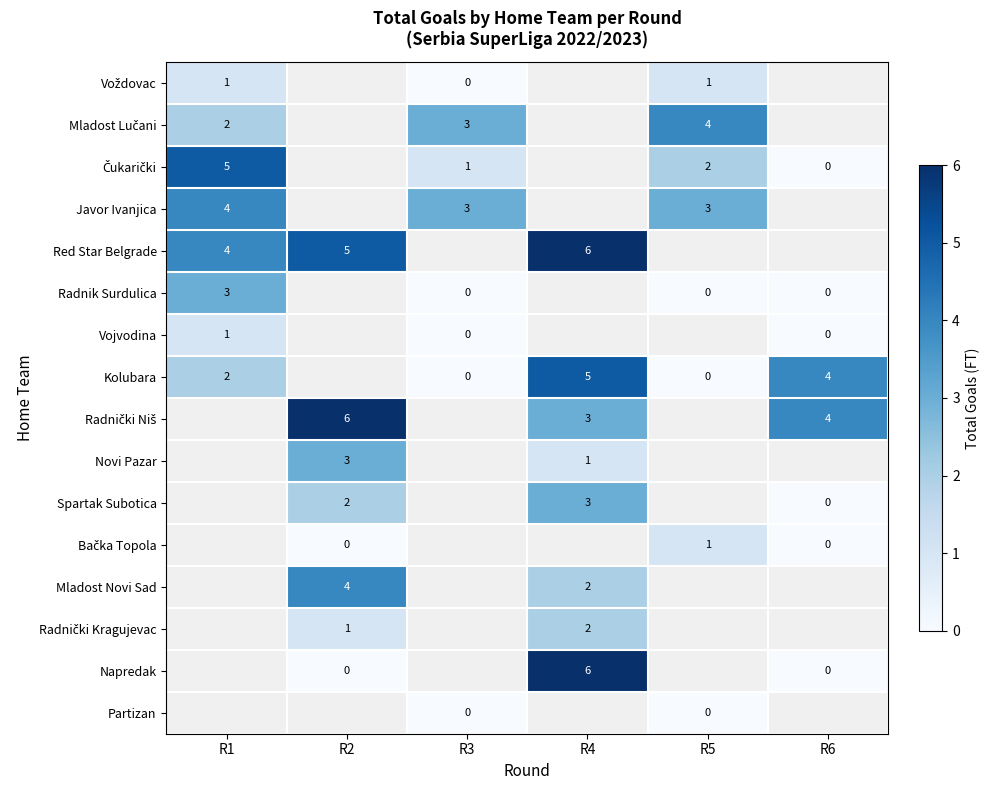

What is the difference between the highest and lowest values at R1?

4.0